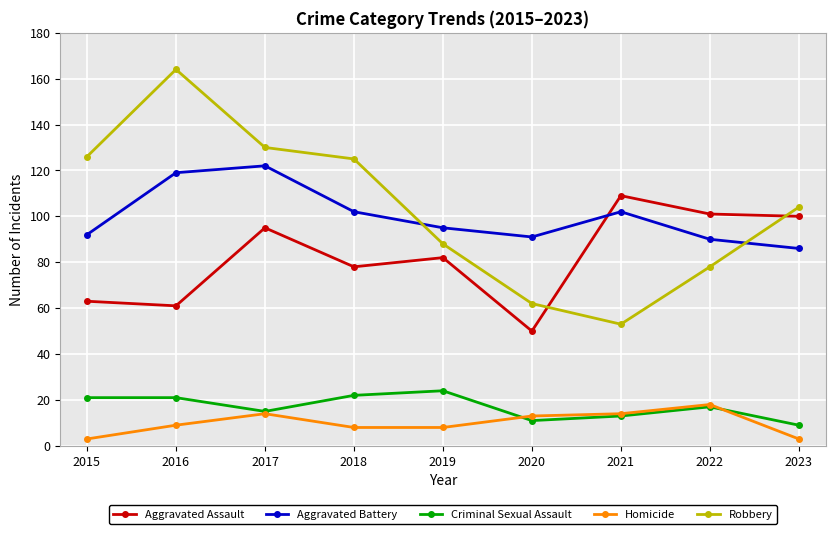

At which label does Homicide reach its peak?

2022